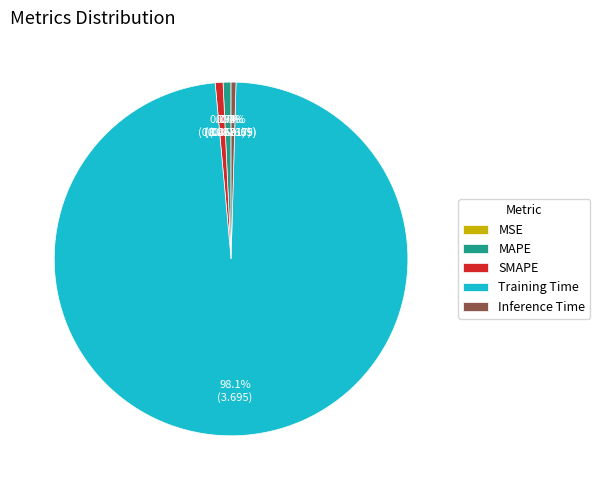

Does any single category account for the majority?

Yes